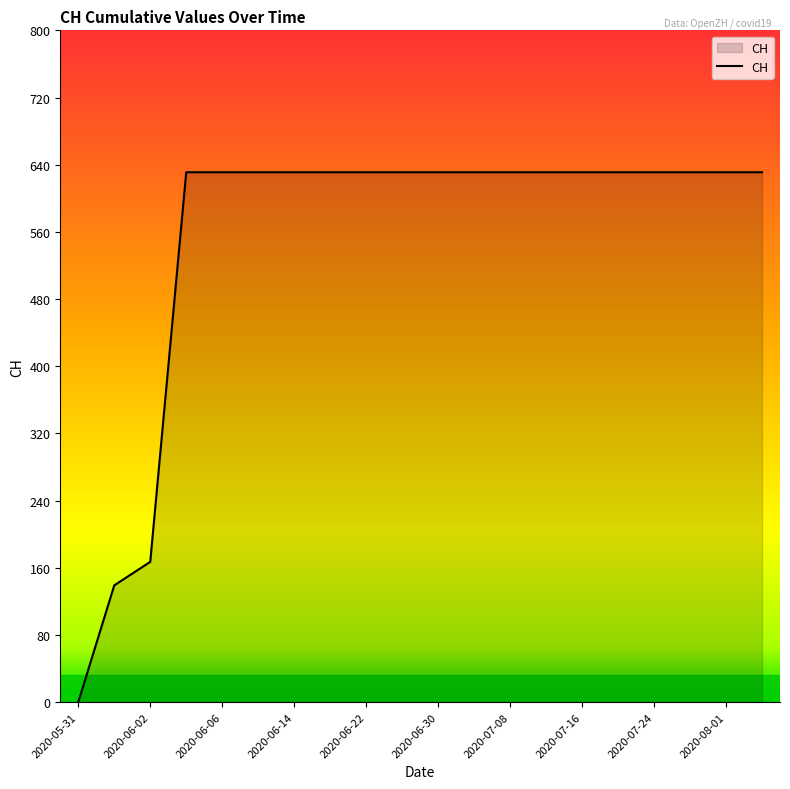

What is the difference between the maximum and minimum values?

631